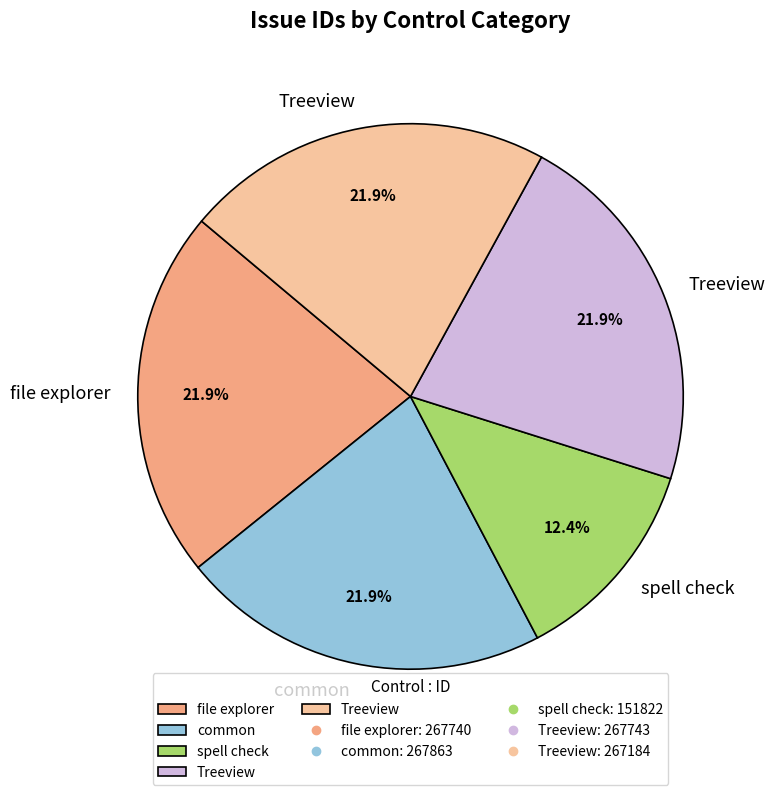

Does any single category account for the majority?

No